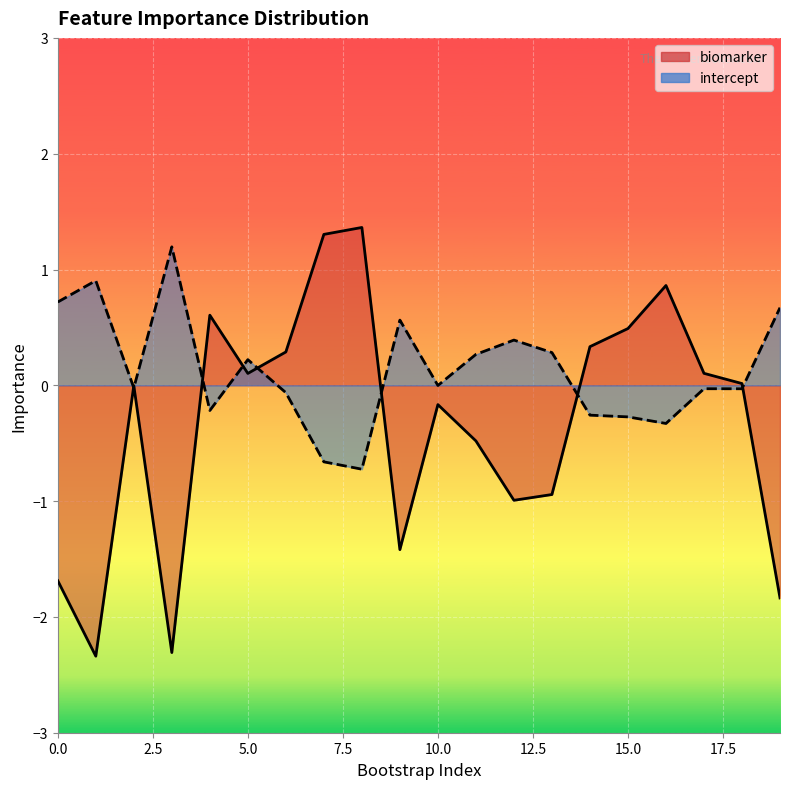

What is the spread (max minus min) of values at 19?

2.5